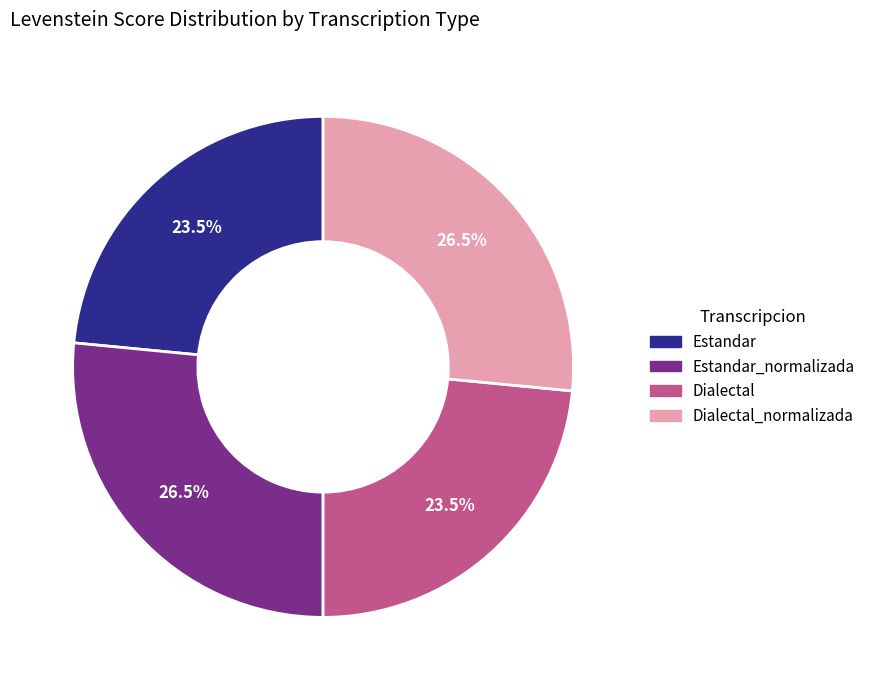

Is there a majority slice in this chart?

No